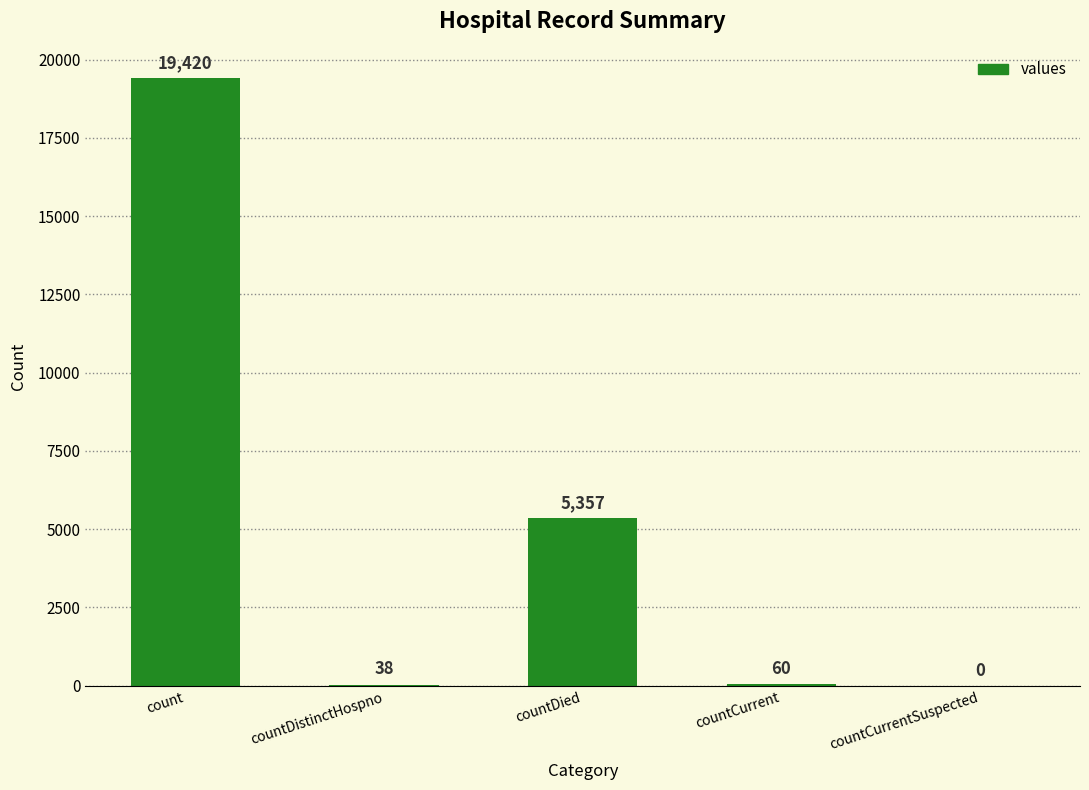

What is the sum of the values at countDistinctHospno and count?

19458